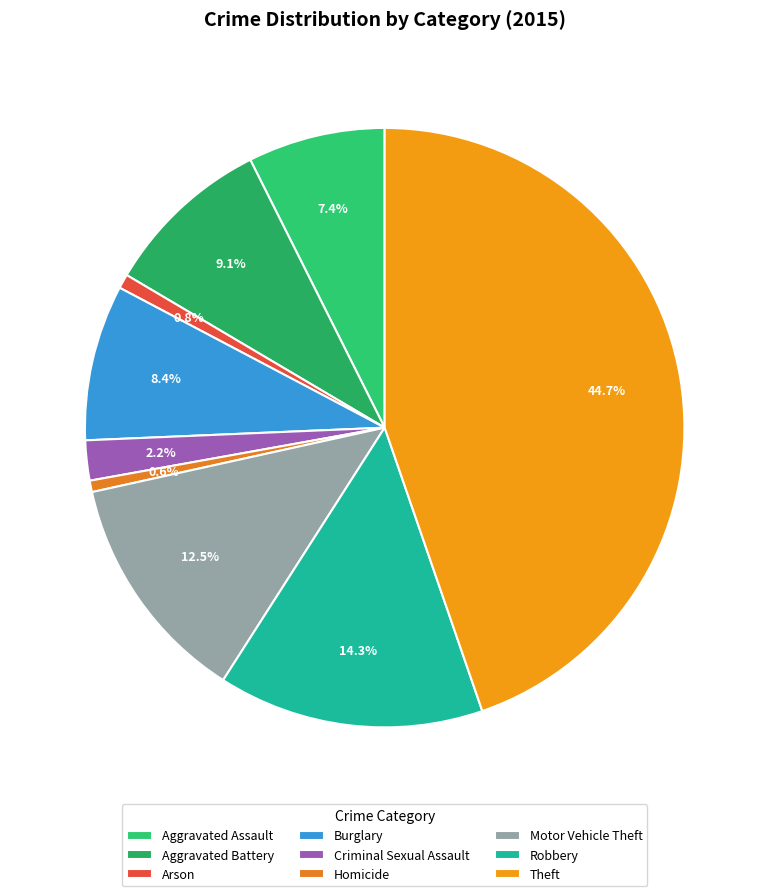

What percentage is the Aggravated Battery slice, to the nearest percent?

9%